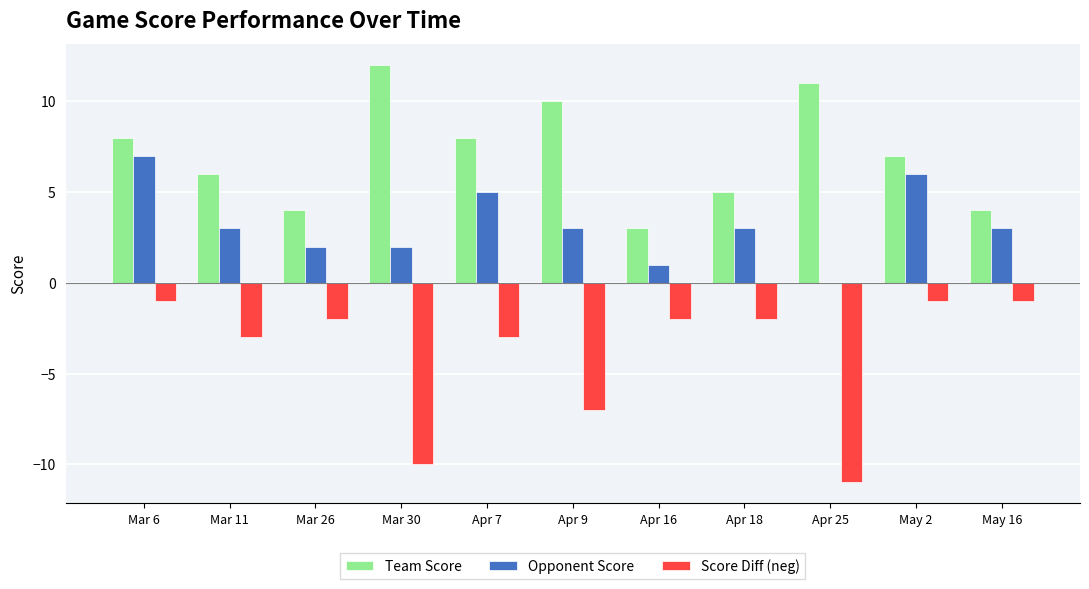

How many positive values does the Opponent Score series have?

10